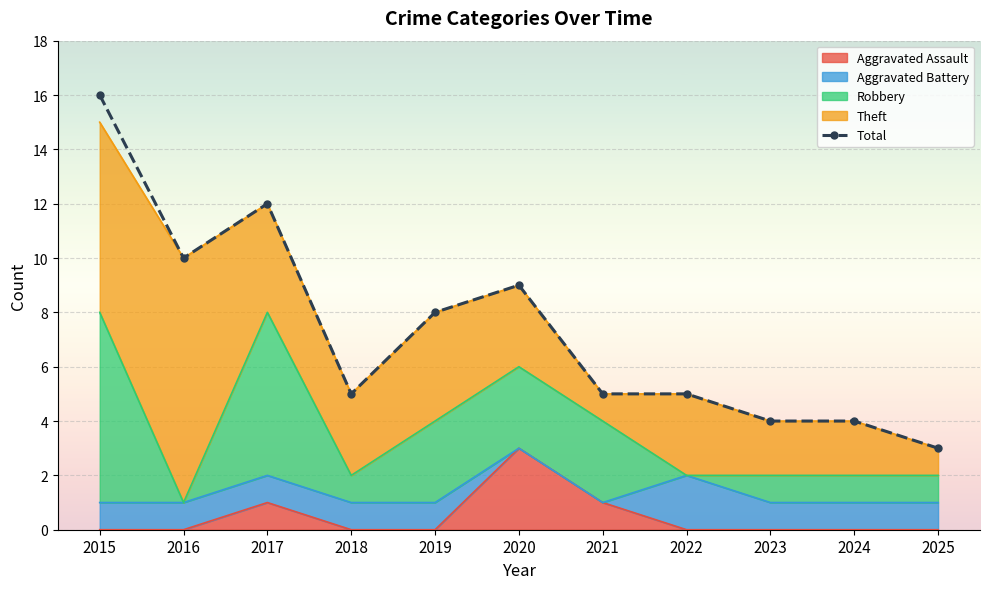

What is the maximum value shown in the chart?

16